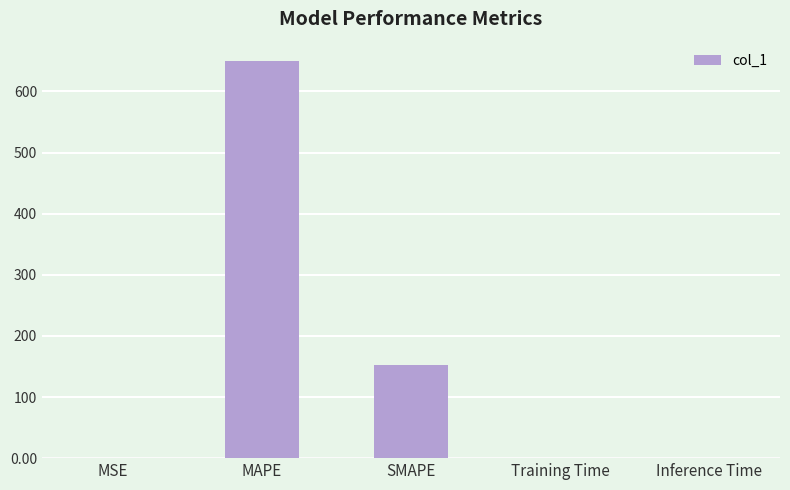

True or false: the data shows 152.9 at SMAPE.

True